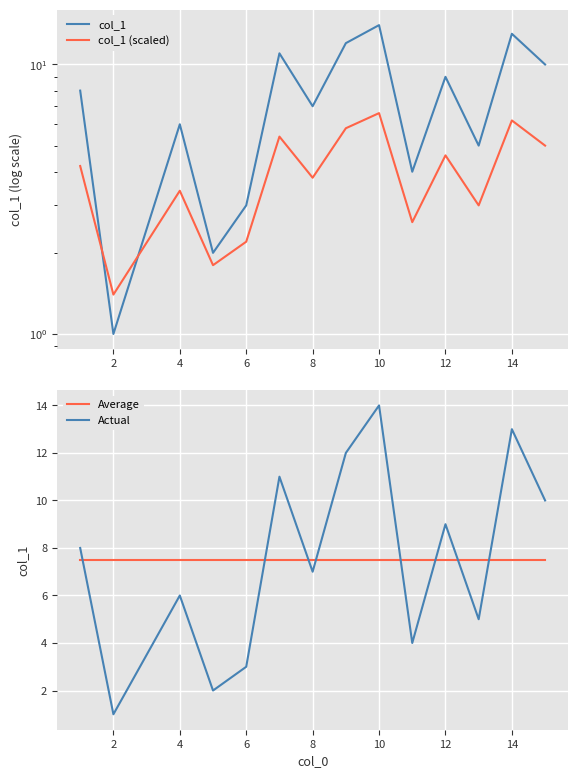

Which series has the largest range (max minus min)?

col_1